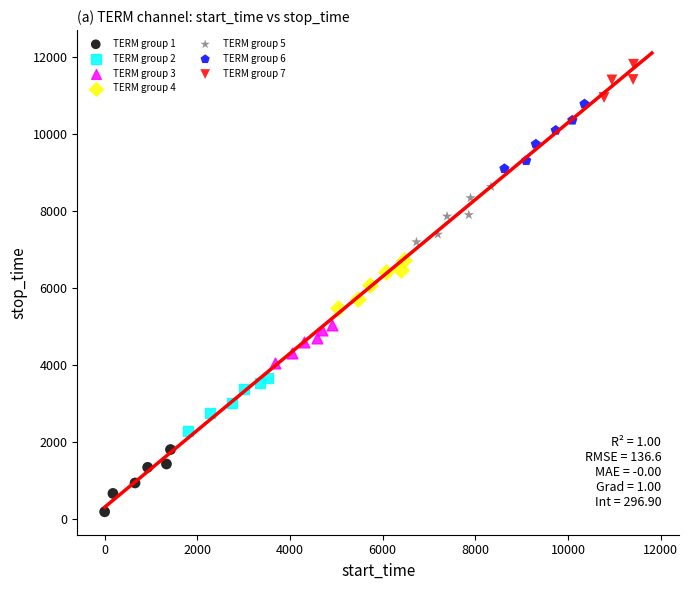

Which series has the largest Y range (max minus min)?

TERM group 6